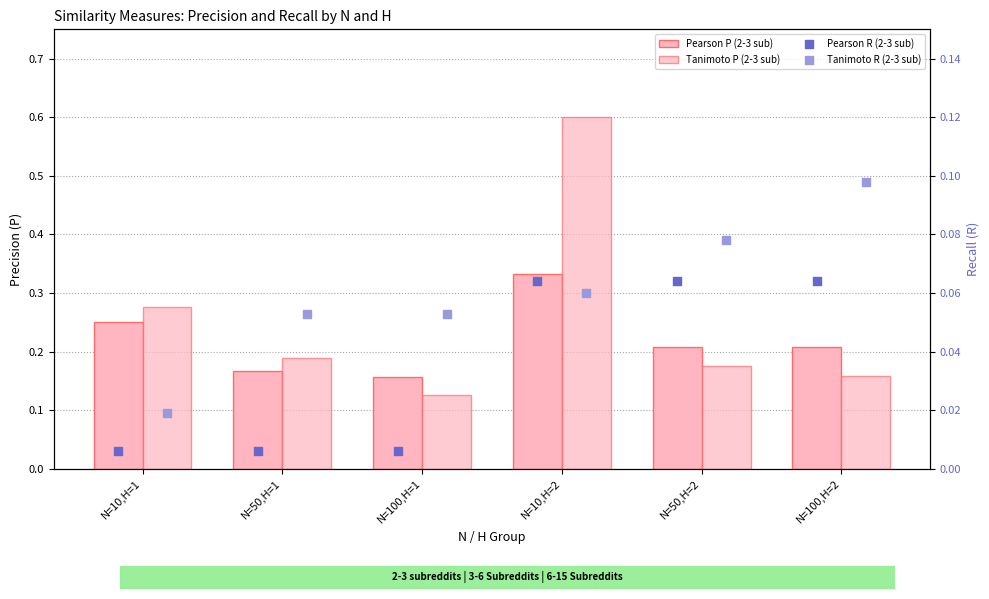

Which series has the widest spread of Y values?

Tanimoto P (2-3 sub)